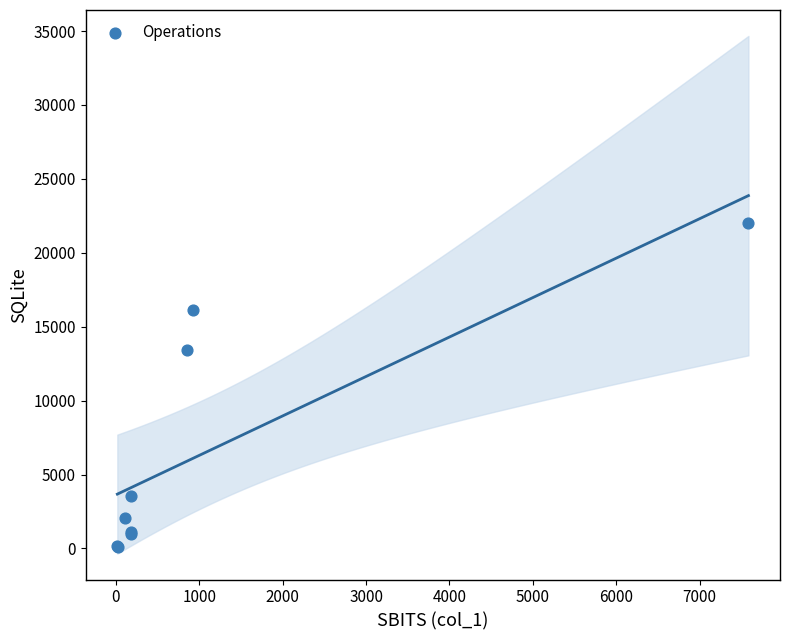

What Y value in the scatter plot is closest to 11055?

13430